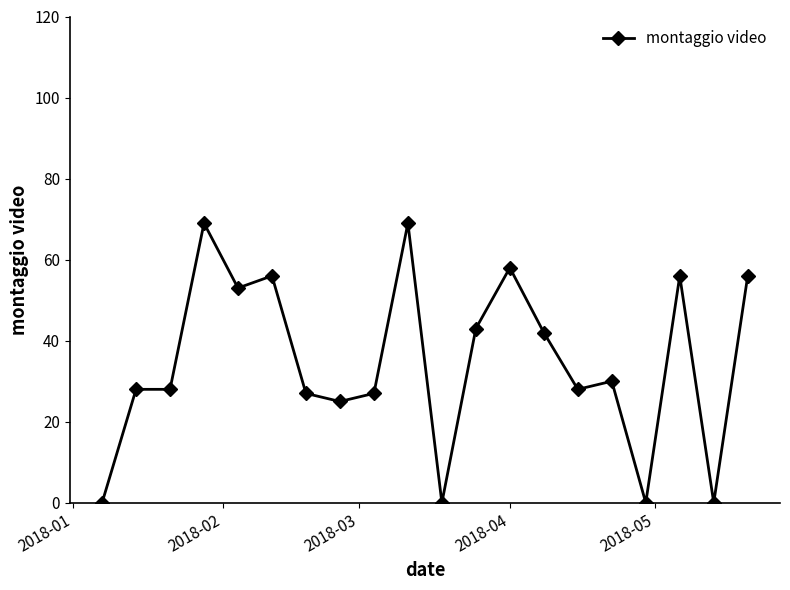

True or false: the data has more than 2 interior local peaks.

True